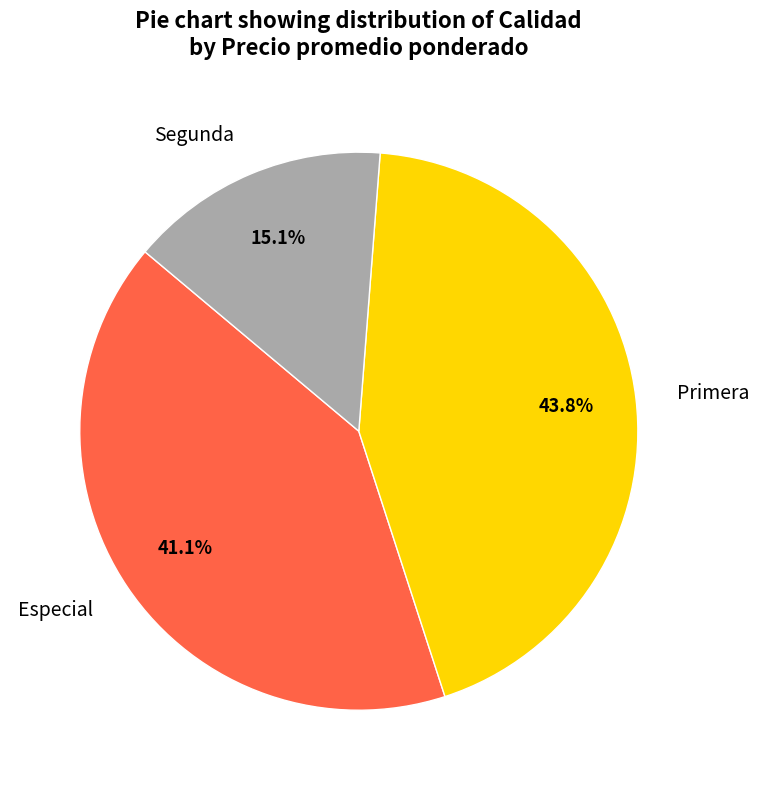

Is there a majority slice in this chart?

No